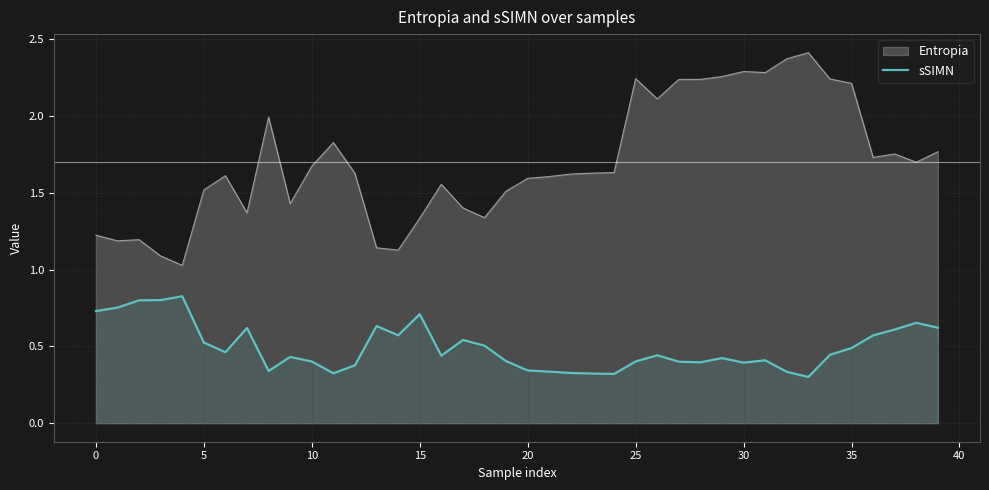

List the series in order of their peak value, highest first.

Entropia, sSIMN